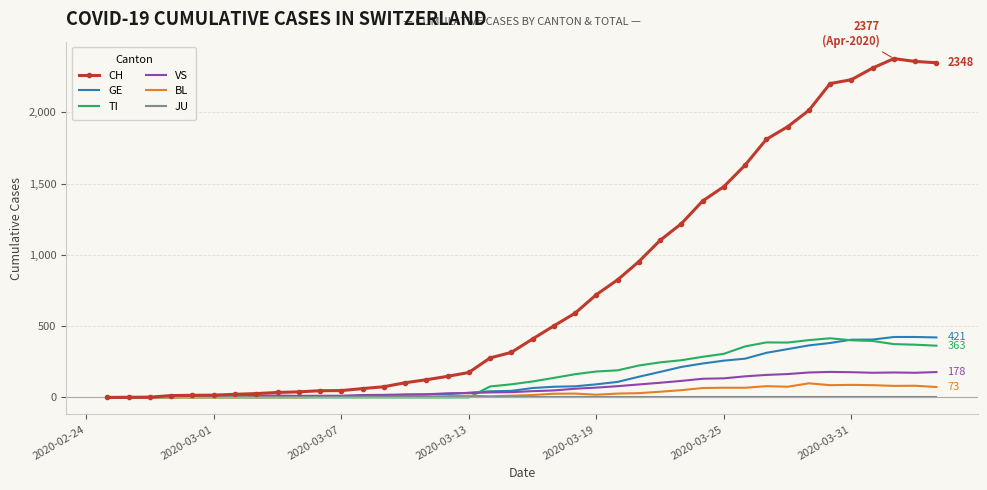

Which series has the widest spread of values?

CH